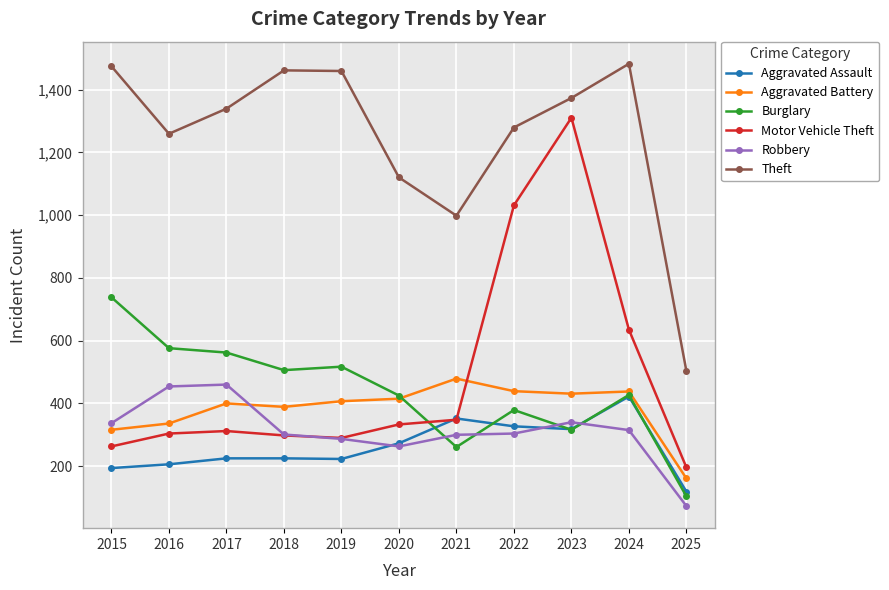

True or false: Theft has more than 0 points higher than both neighbors.

True